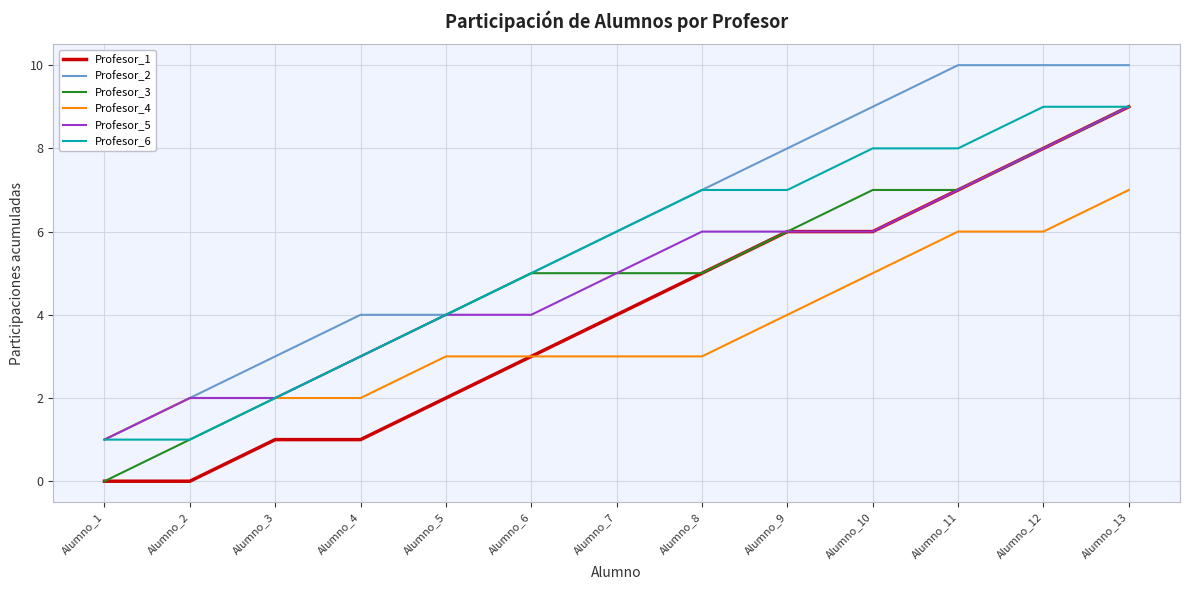

How many categories are shown in the chart?

13